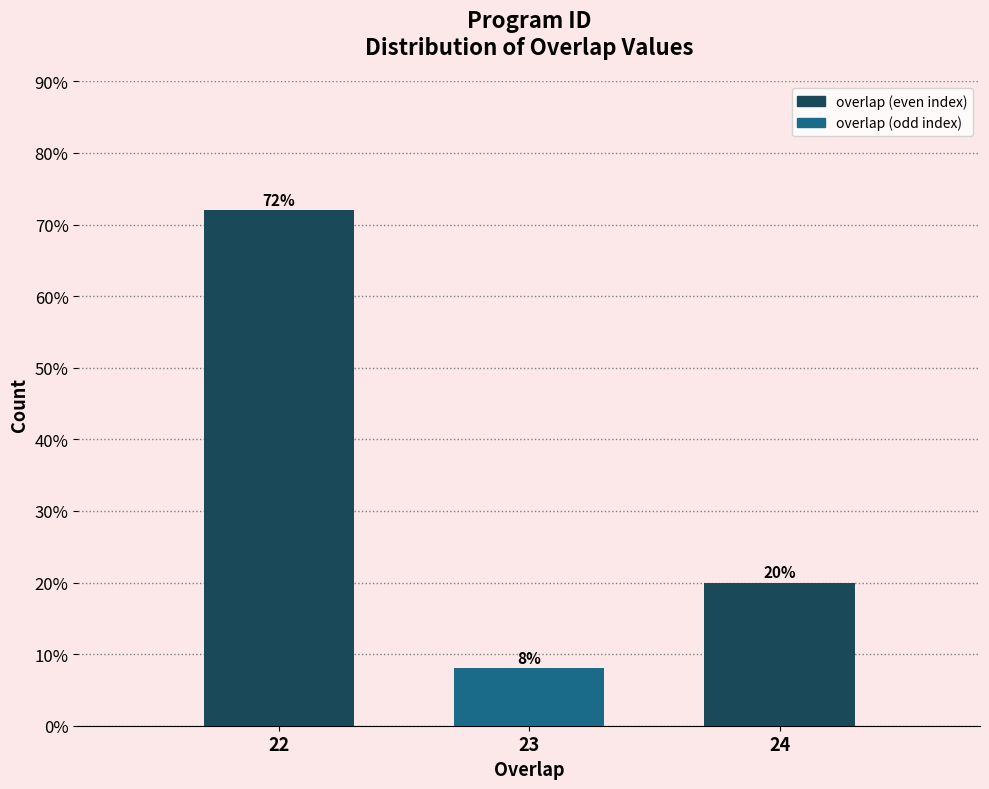

Reading left to right, what are all the values shown in this chart?

22=72	23=8	24=20